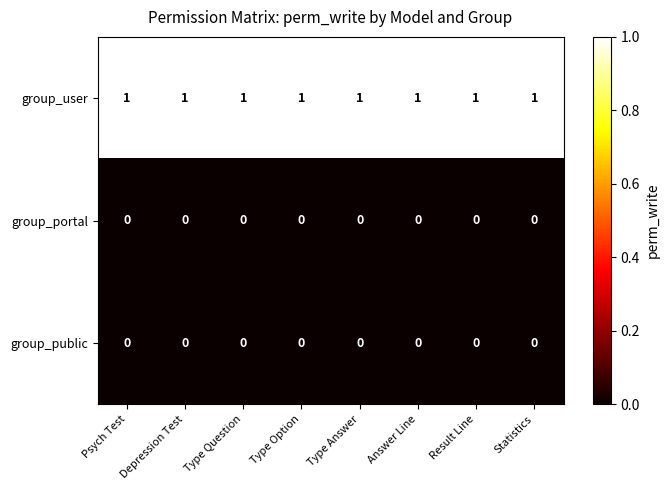

What is the spread (max minus min) of values at Result Line?

1